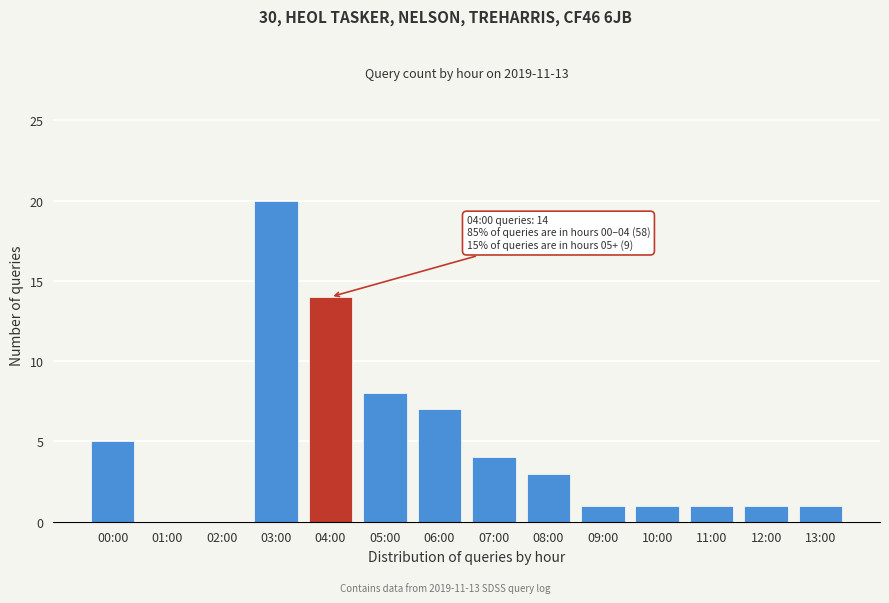

Reading right to left, transcribe all the data shown in this chart.

13:00=1	12:00=1	11:00=1	10:00=1	09:00=1	08:00=3	07:00=4	06:00=7	05:00=8	04:00=14	03:00=20	02:00=0	01:00=0	00:00=5